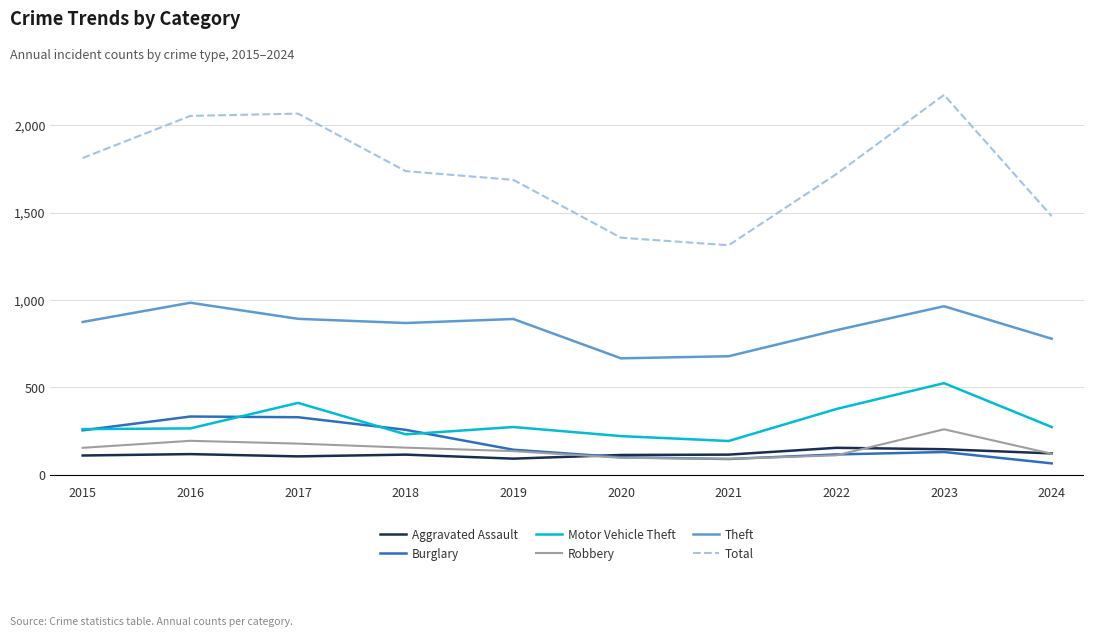

The value of Robbery at 2023 is 260. True or false?

True